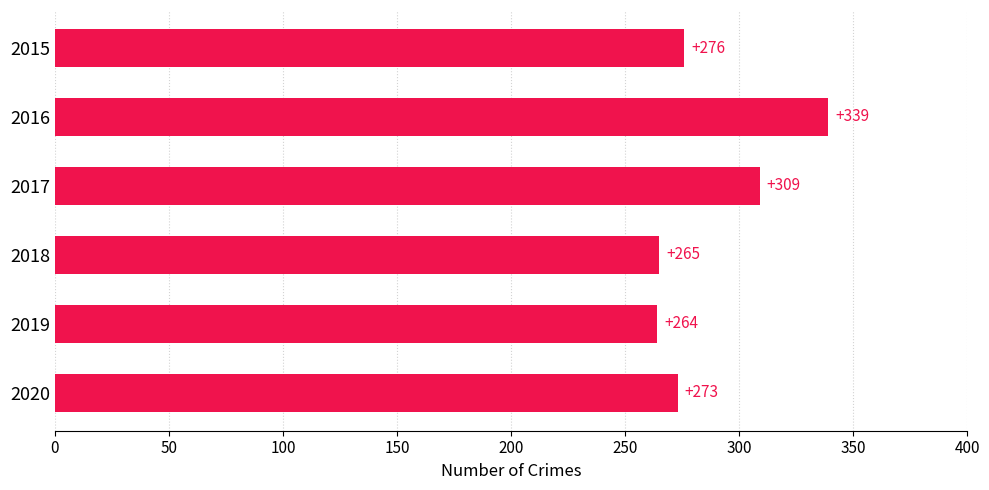

What is the value of the 6th bar from the top?

273